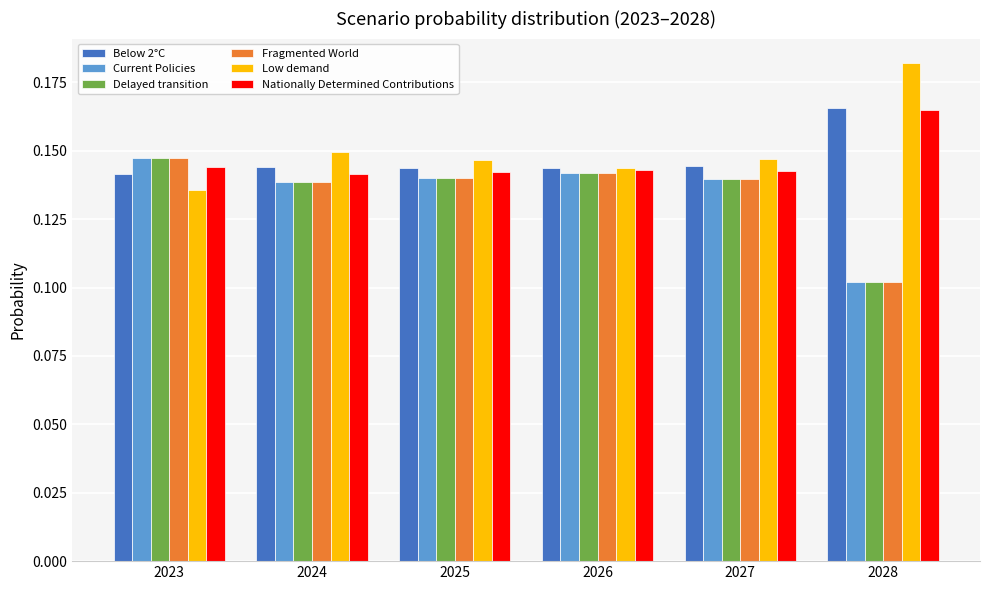

What is the sum of all Current Policies values?

0.8